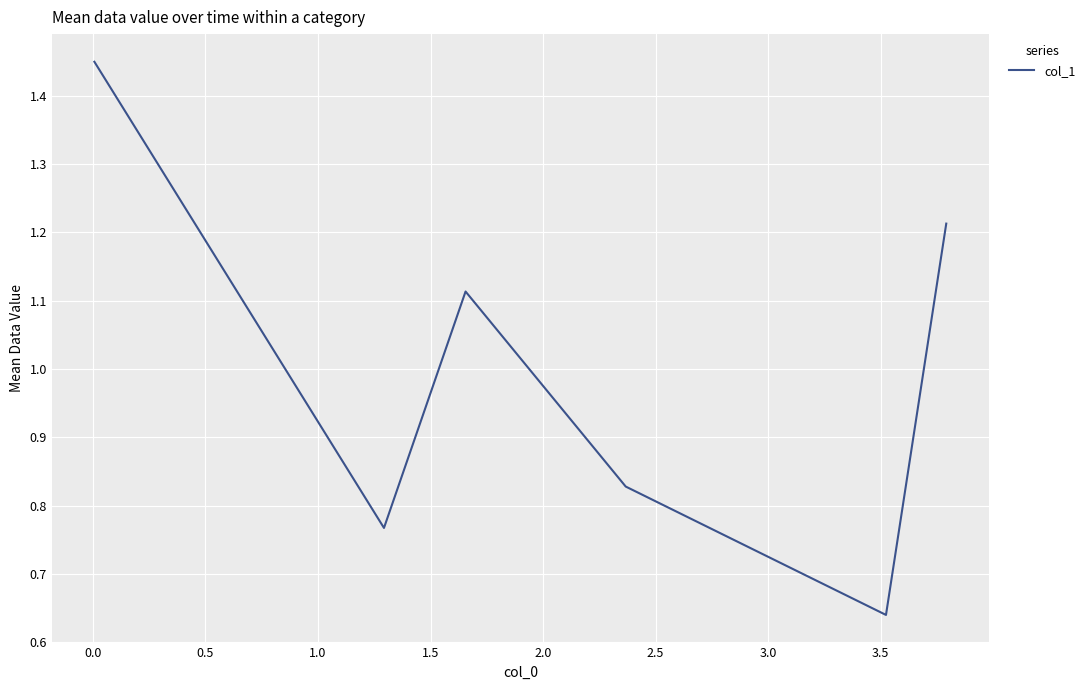

Count the values in the range 0 to 1.

3